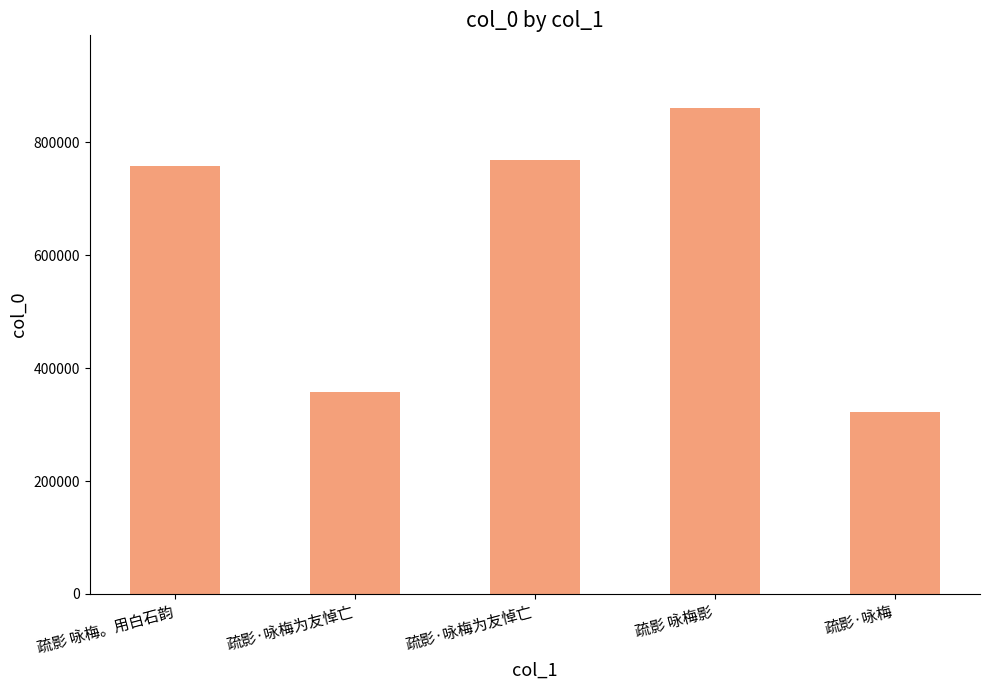

True or false: the data shows 528124 at 疏影·咏梅为友悼亡.

False